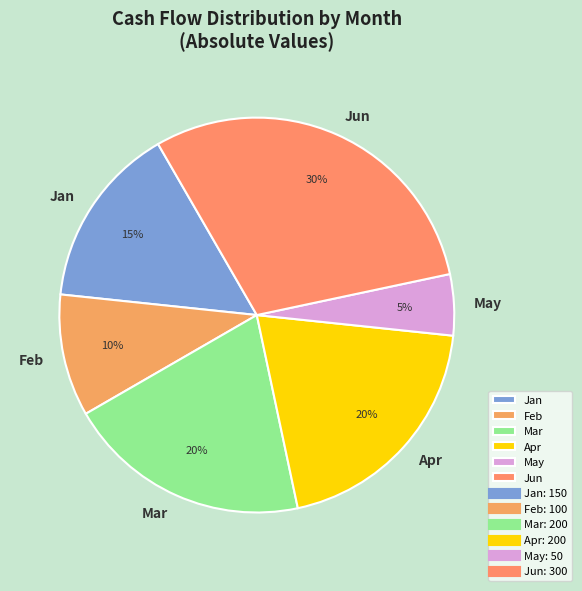

Which slice is the largest?

Jun